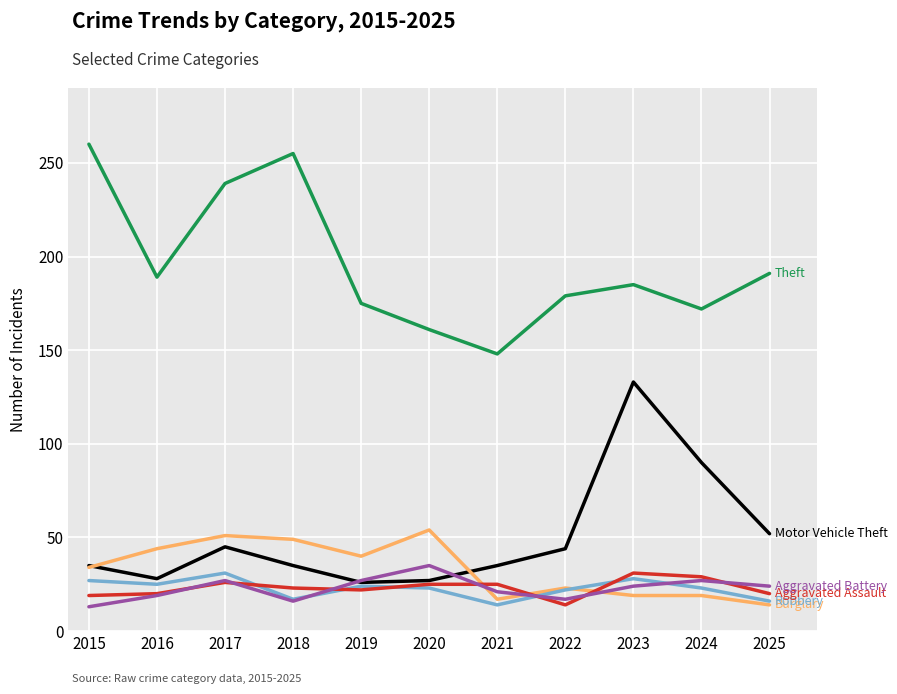

Is this an area chart (filled region under the line)?

No